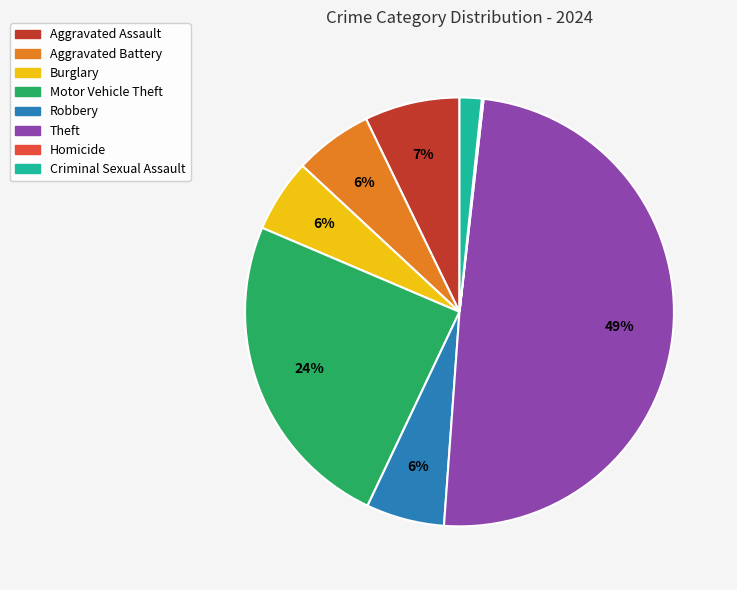

Which category has the biggest portion of the pie?

Theft